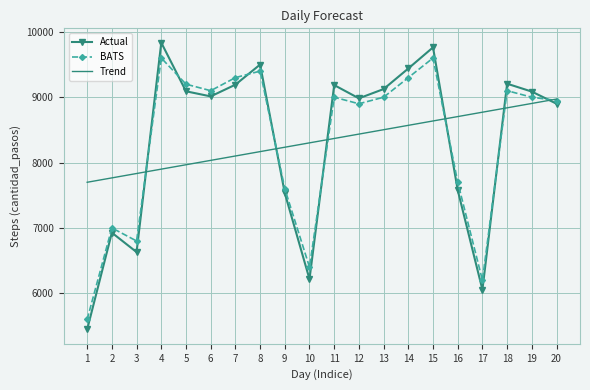

Which category has the highest value in the Actual series?

4